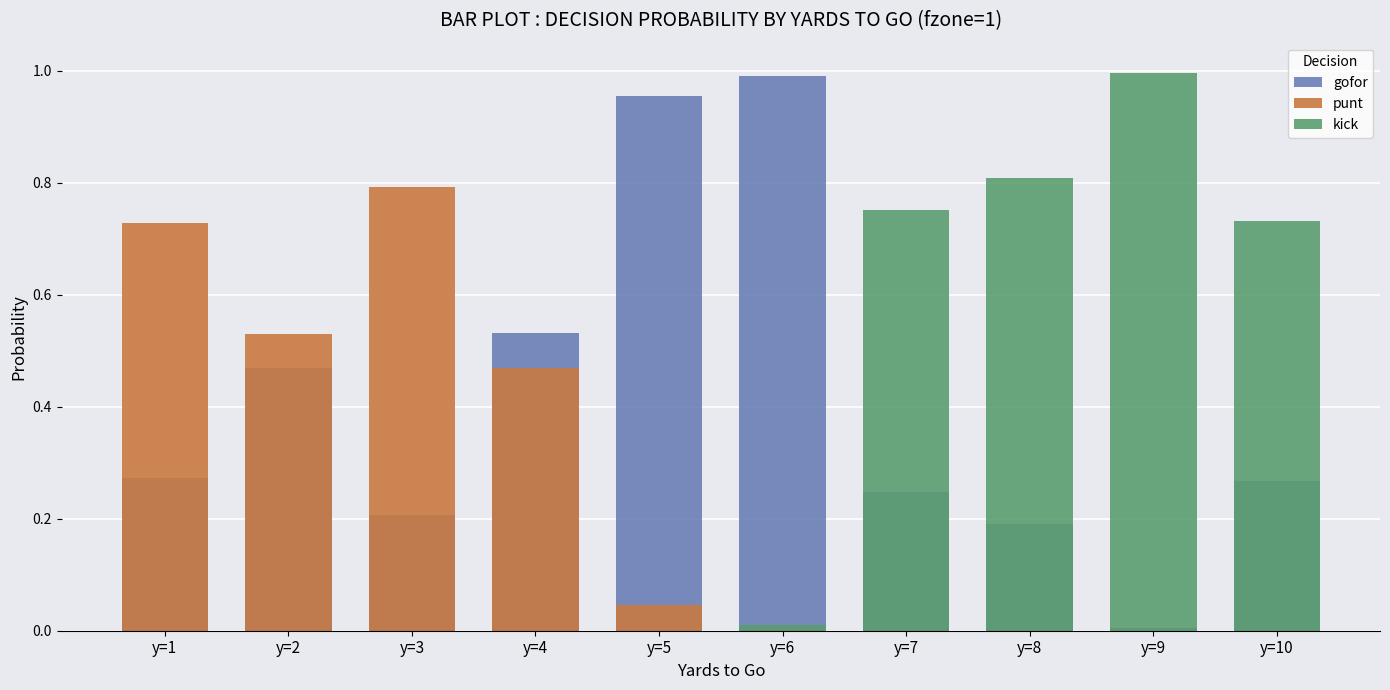

What is the spread (max minus min) of values at y=10?

0.7